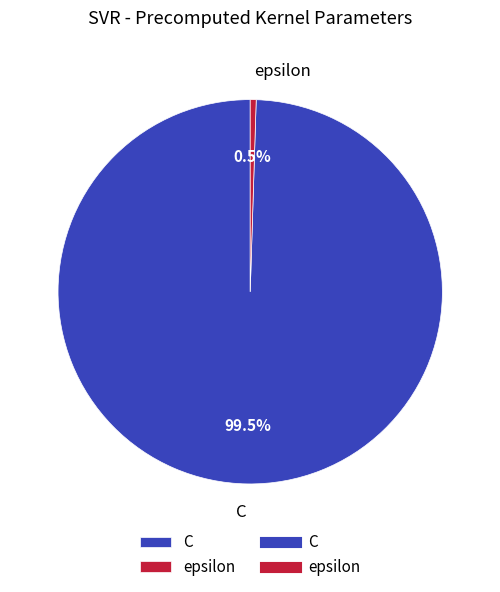

How many slices are in this pie chart?

2